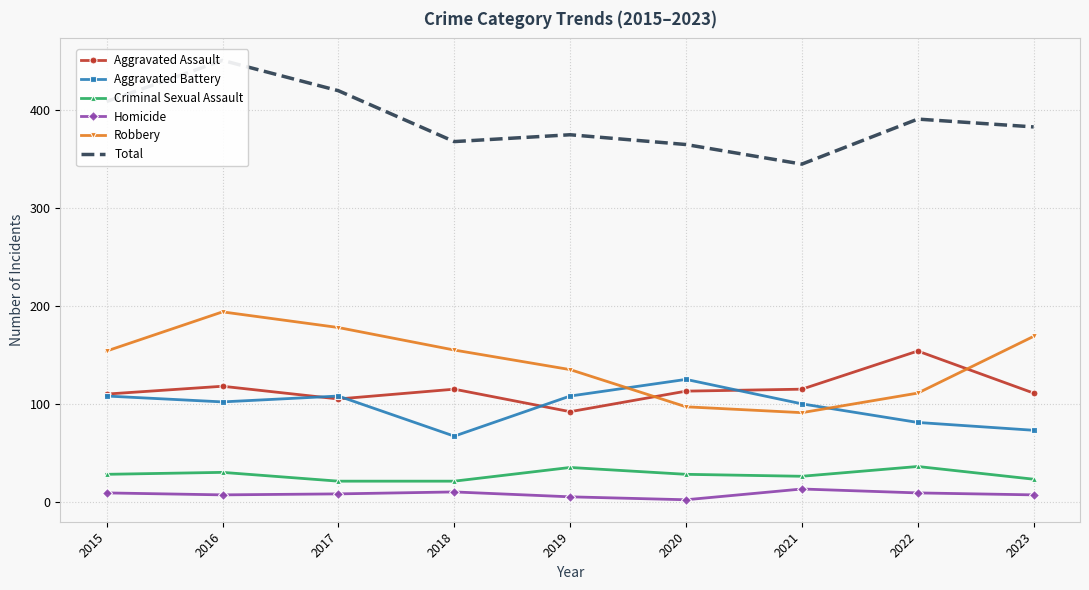

How many times do Aggravated Battery and Robbery cross each other?

2